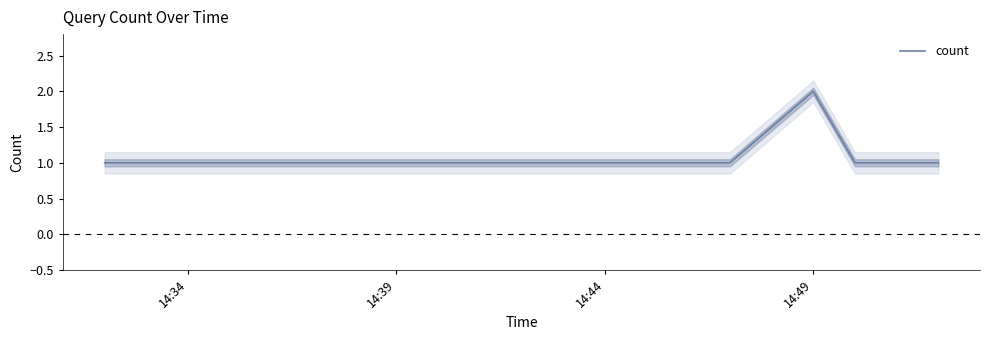

What is the average value?

1